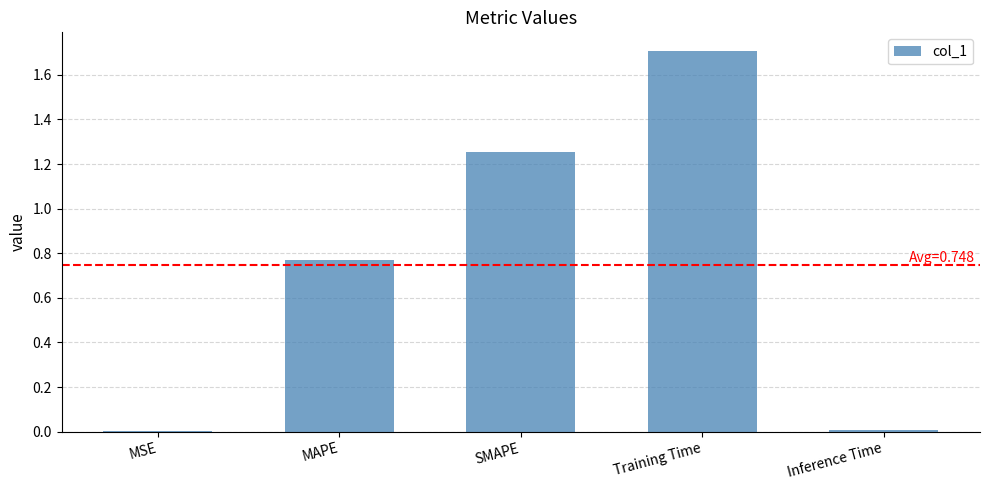

Which has a higher value, MAPE or MSE?

MAPE